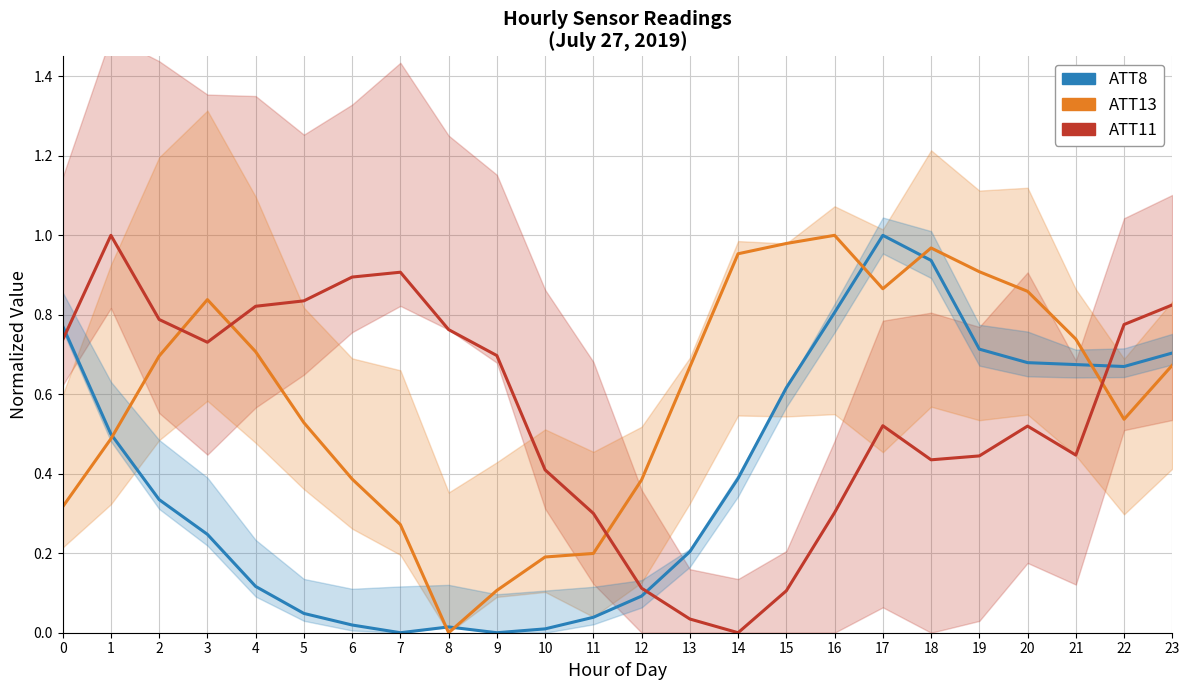

How many positive values does the ATT13 (norm) series have?

23